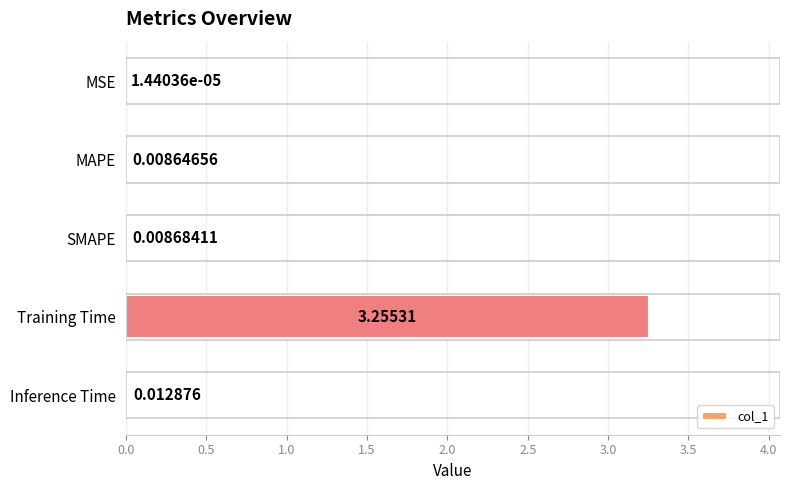

Between Training Time and MAPE, which is larger?

Training Time